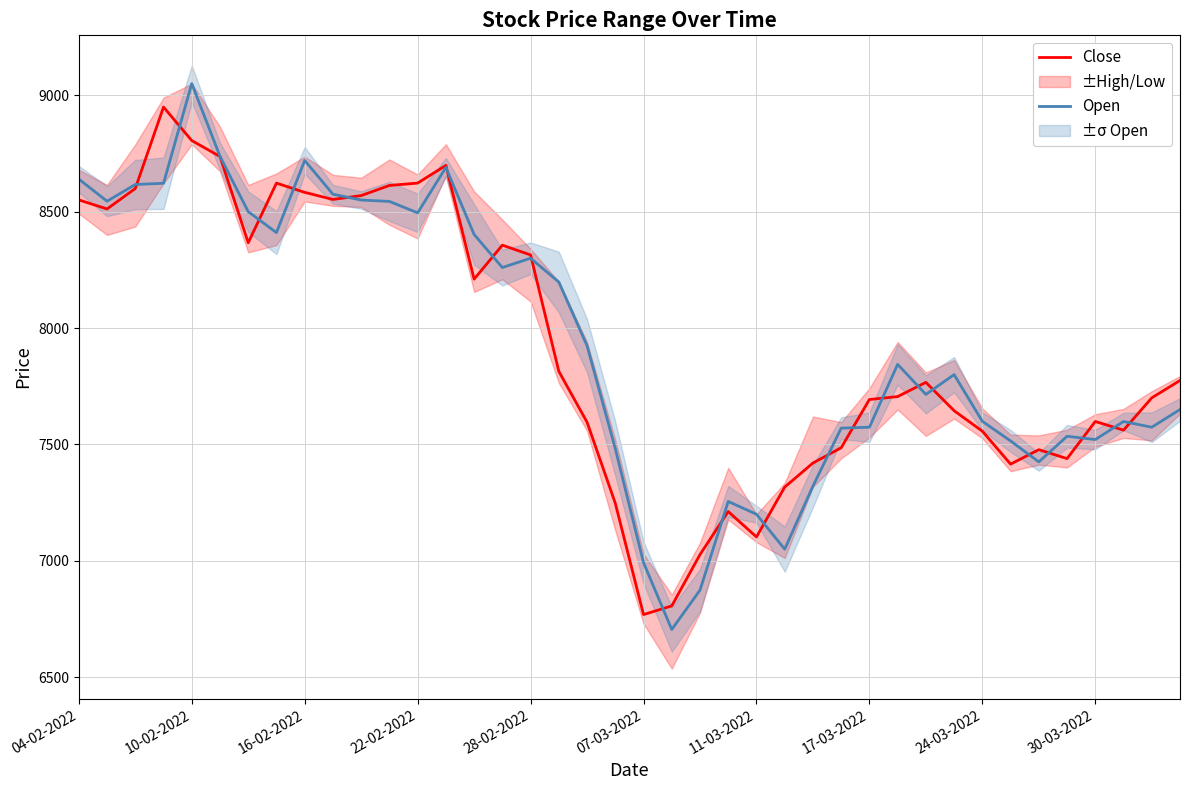

What is the lowest value of the Close series?

6769.1